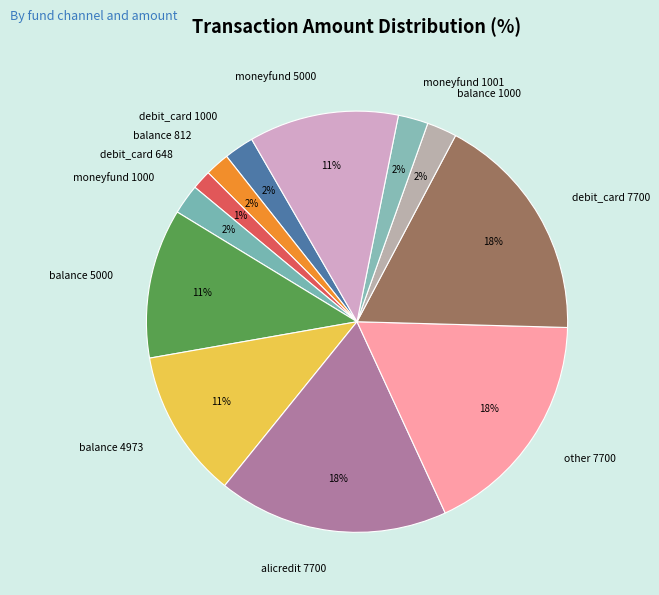

How many segments does this pie chart have?

12